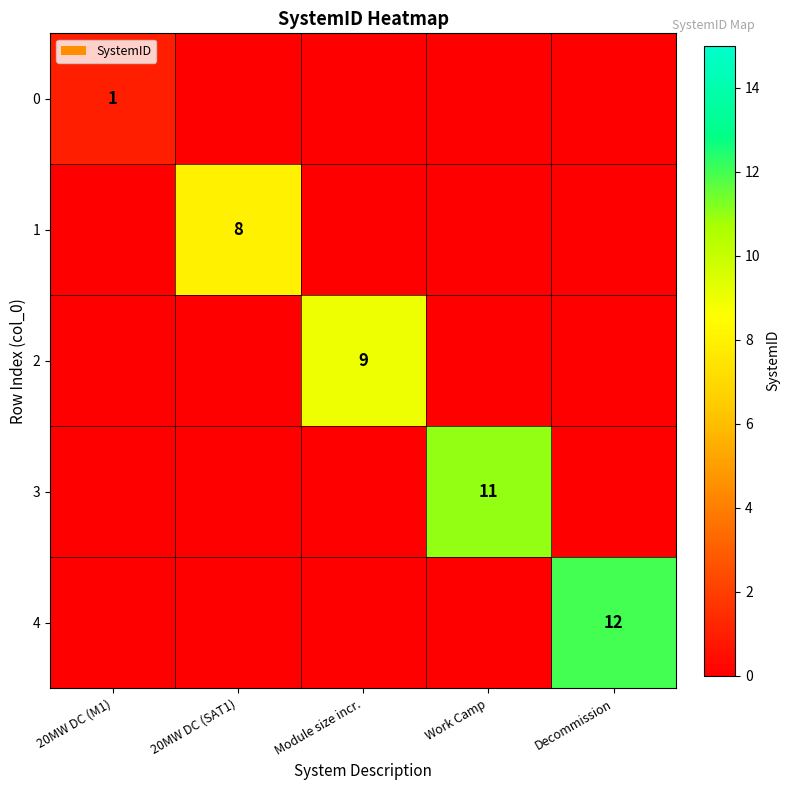

The 1 series shows 5 at 20MW DC (SAT1). True or false?

False